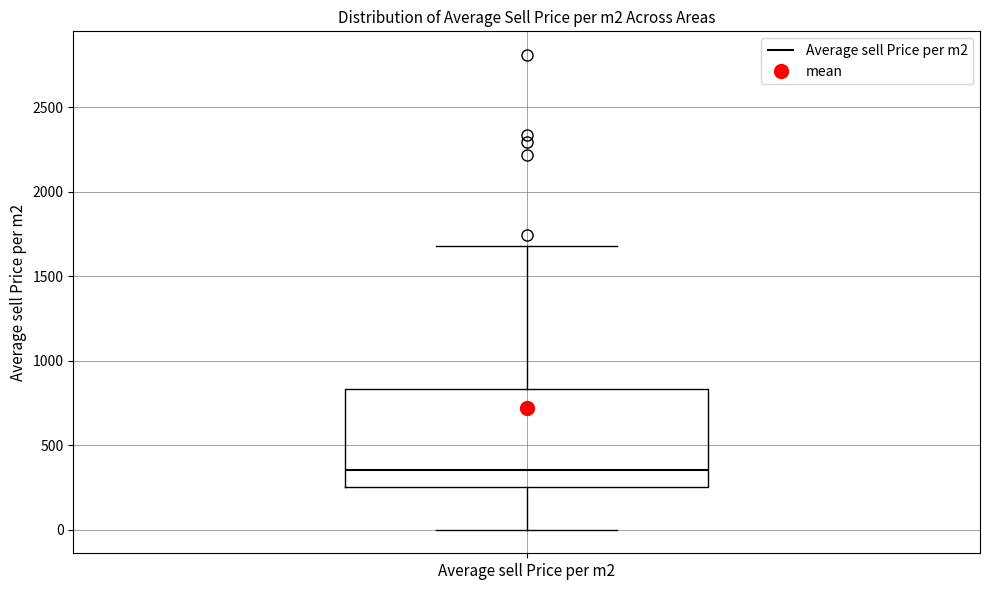

Read this box plot against the y-axis: the position of the median line, the range covered by the box, and the ends of both whiskers. The values are not printed on the chart, so give them approximately, as read against the axis.

median 350, box 250 to 850, whiskers 0 to 1700